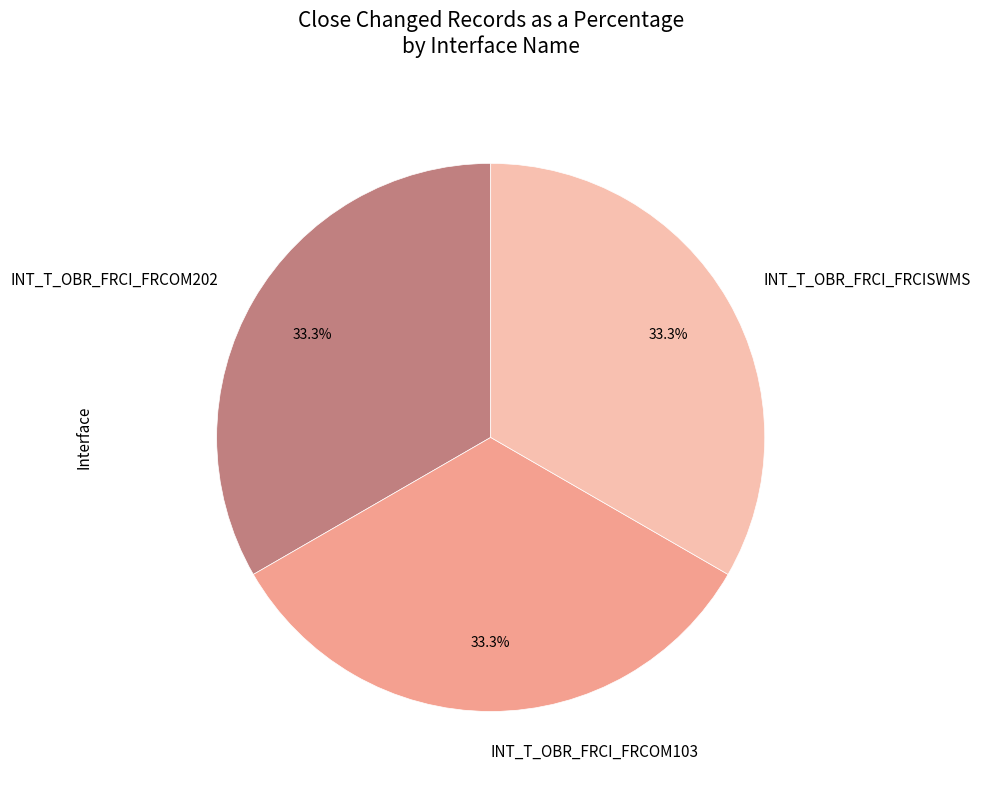

Does INT_T_OBR_FRCI_FRCOM103 represent more than half of the total?

No